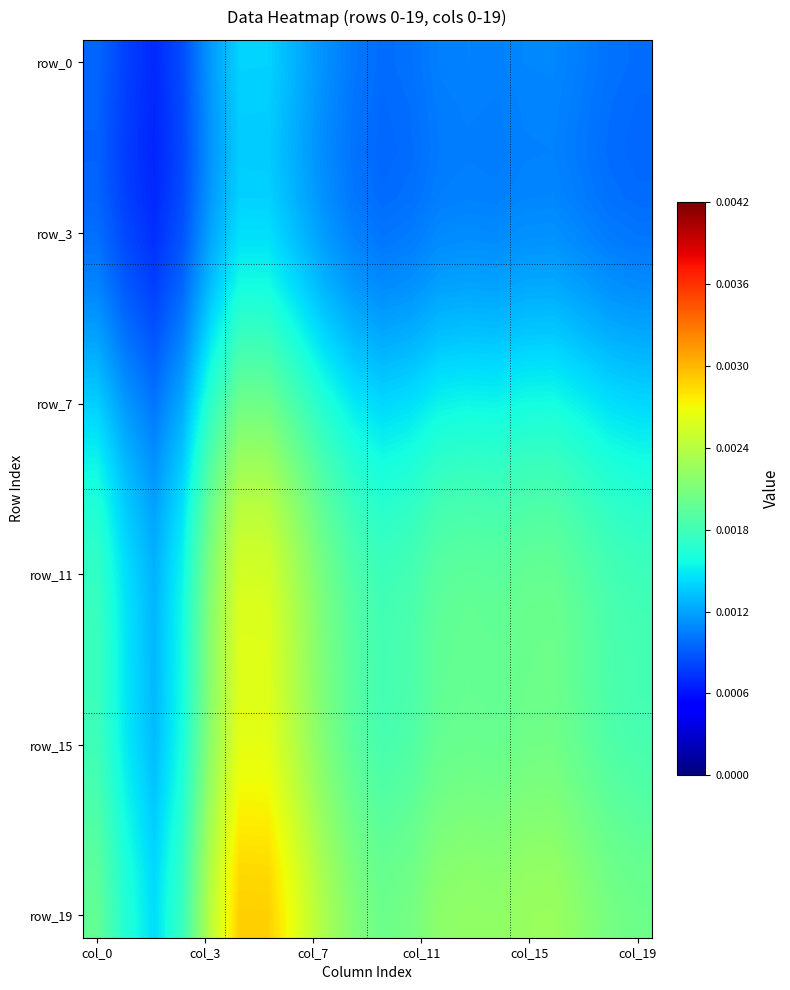

At how many categories does at least one series exceed 0?

20